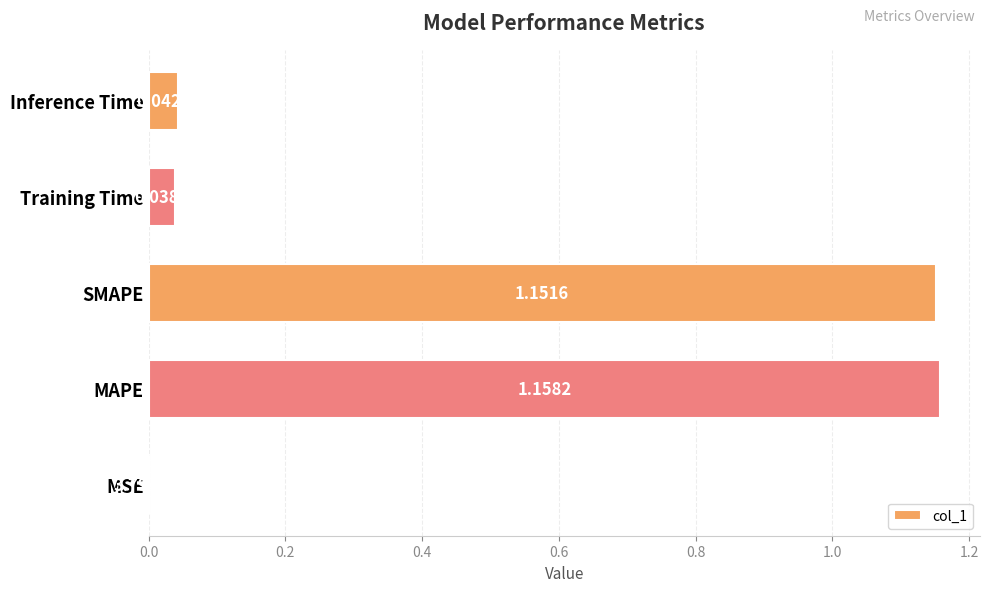

Which category has the highest value across all series?

MAPE